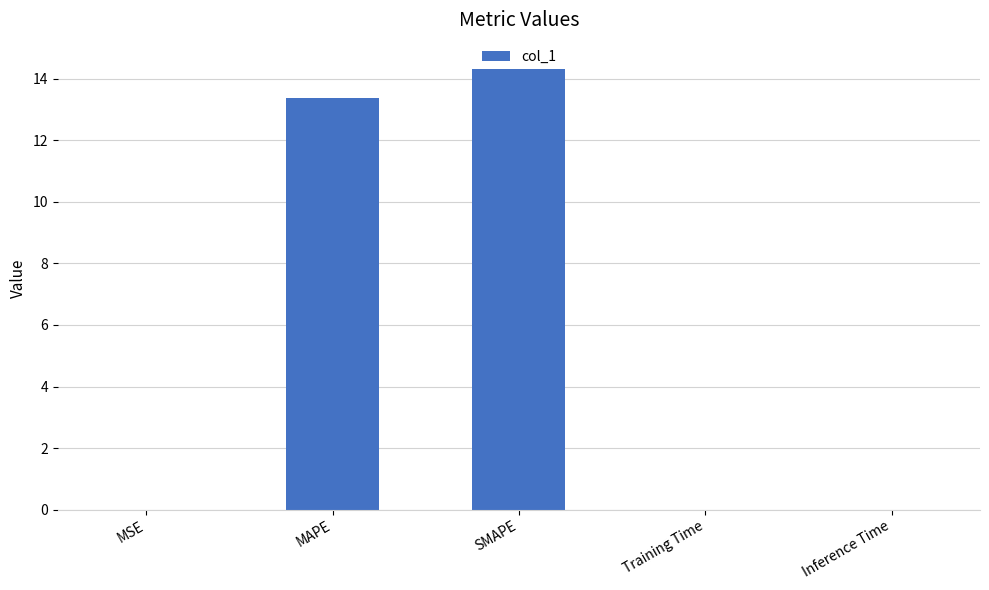

Count the number of categories in the chart.

5